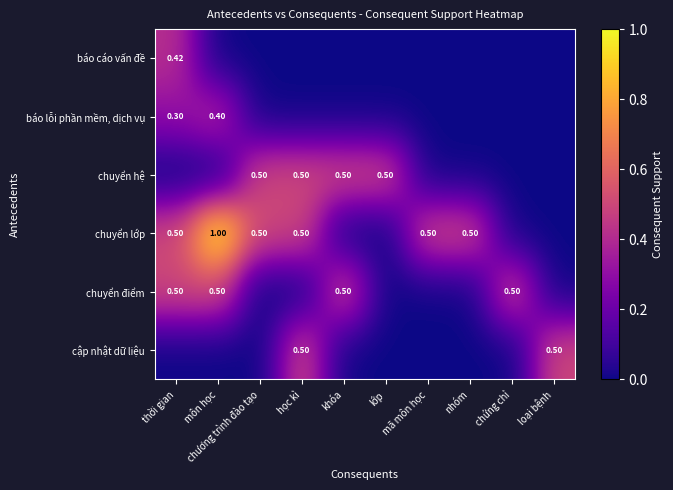

Which category has the lowest value in the chuyển điểm series?

chương trình đào tạo